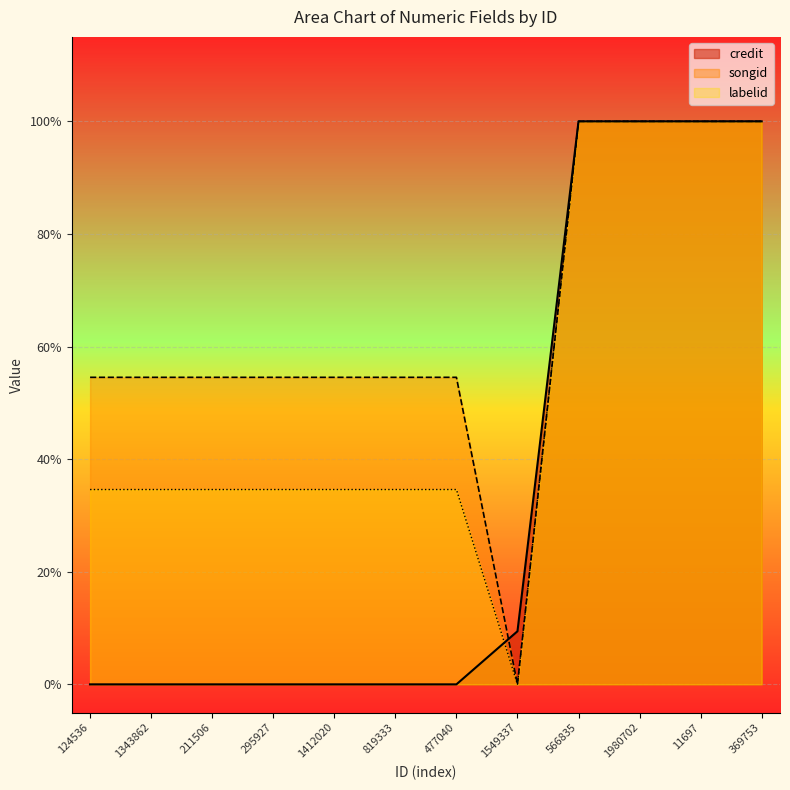

List the series in order of their peak value, highest first.

credit, songid, labelid